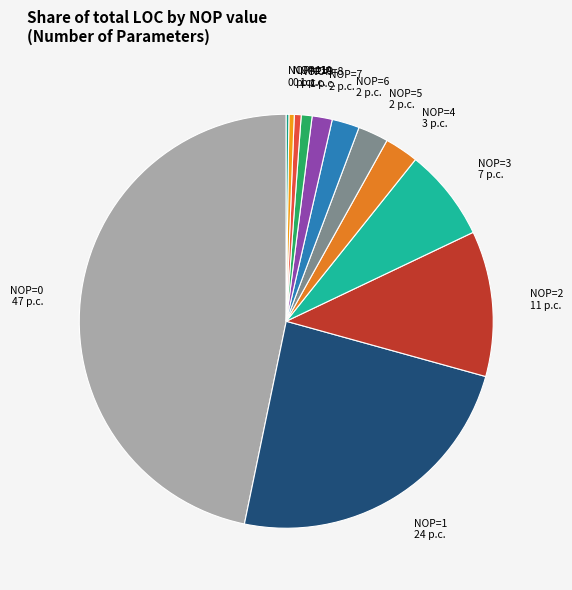

Is there a majority slice in this chart?

No